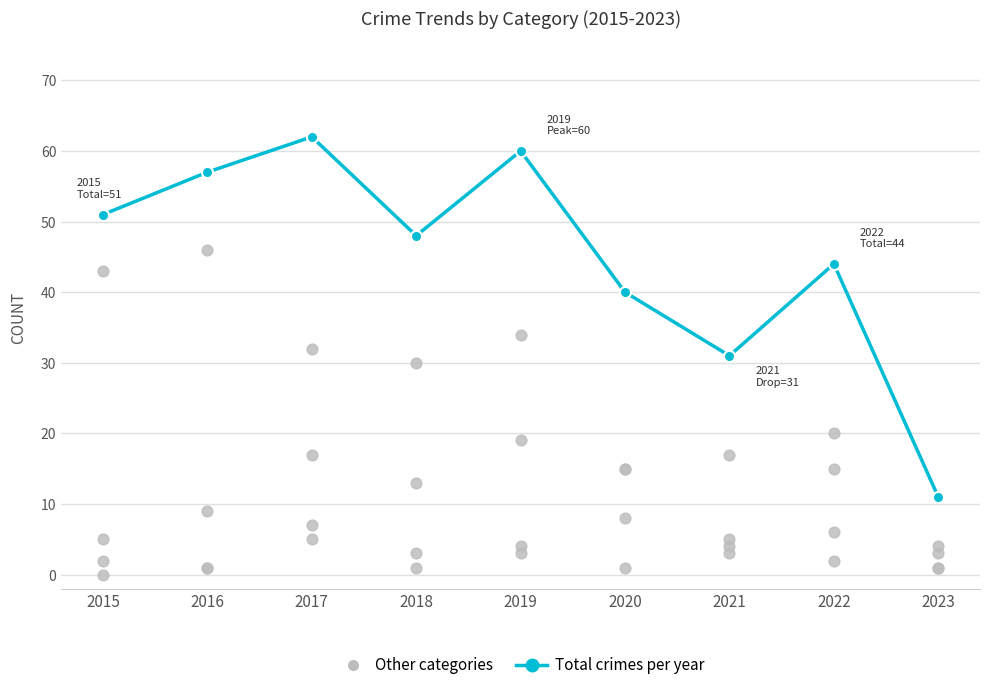

Which series reaches the minimum Y coordinate?

Aggravated Assault